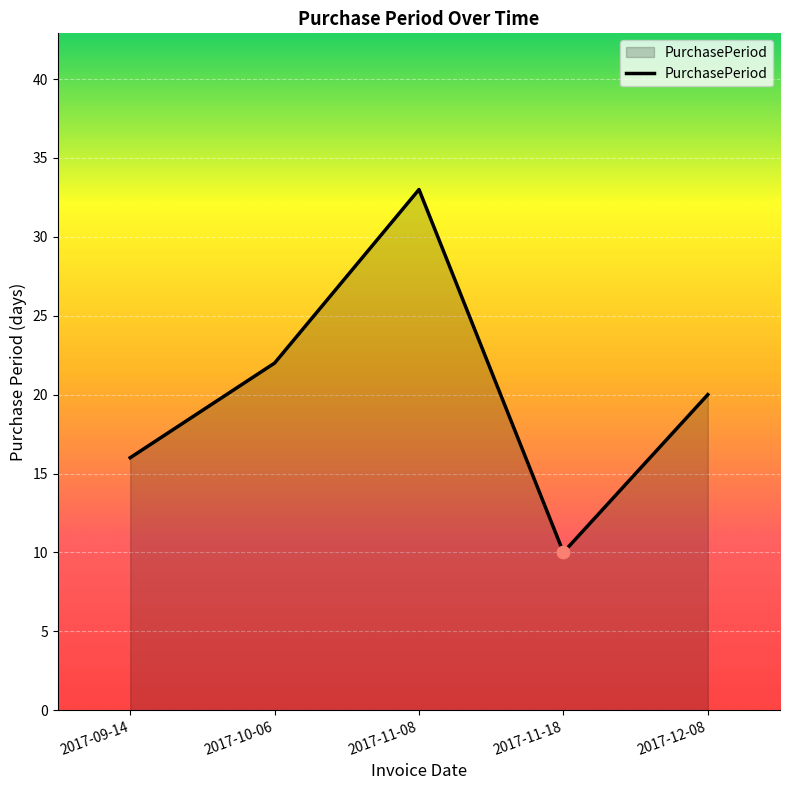

Between 2017-11-08 and 2017-12-08, which is larger?

2017-11-08